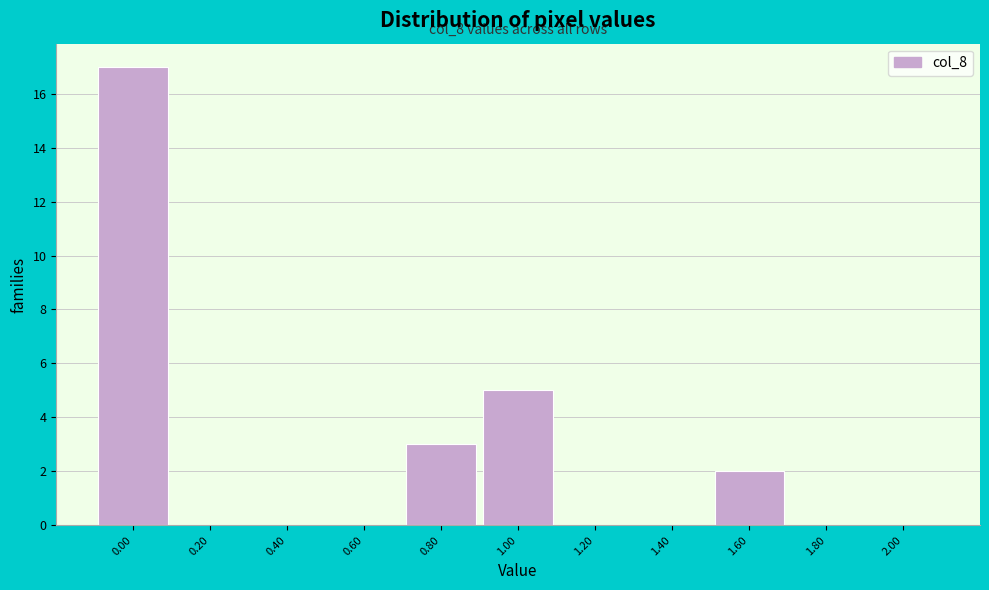

Over which range of the x-axis is the bar tallest?

-0.1 to 0.1